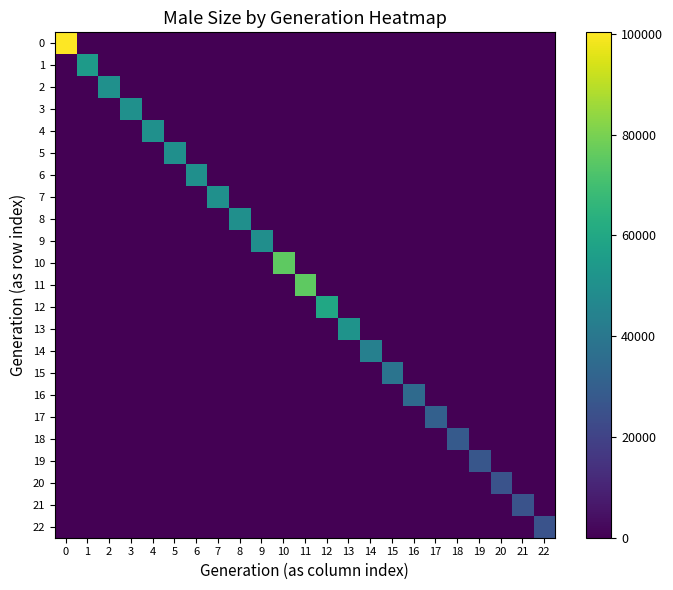

Reading left to right, transcribe all the data shown in this chart.

0: 0=100294	1=0	2=0	3=0	4=0	5=0	6=0	7=0	8=0	9=0	10=0	11=0	12=0	13=0	14=0	15=0	16=0	17=0	18=0	19=0	20=0	21=0	22=0
1: 0=0	1=54553	2=0	3=0	4=0	5=0	6=0	7=0	8=0	9=0	10=0	11=0	12=0	13=0	14=0	15=0	16=0	17=0	18=0	19=0	20=0	21=0	22=0
2: 0=0	1=0	2=50330	3=0	4=0	5=0	6=0	7=0	8=0	9=0	10=0	11=0	12=0	13=0	14=0	15=0	16=0	17=0	18=0	19=0	20=0	21=0	22=0
3: 0=0	1=0	2=0	3=50274	4=0	5=0	6=0	7=0	8=0	9=0	10=0	11=0	12=0	13=0	14=0	15=0	16=0	17=0	18=0	19=0	20=0	21=0	22=0
4: 0=0	1=0	2=0	3=0	4=50164	5=0	6=0	7=0	8=0	9=0	10=0	11=0	12=0	13=0	14=0	15=0	16=0	17=0	18=0	19=0	20=0	21=0	22=0
5: 0=0	1=0	2=0	3=0	4=0	5=49795	6=0	7=0	8=0	9=0	10=0	11=0	12=0	13=0	14=0	15=0	16=0	17=0	18=0	19=0	20=0	21=0	22=0
6: 0=0	1=0	2=0	3=0	4=0	5=0	6=49868	7=0	8=0	9=0	10=0	11=0	12=0	13=0	14=0	15=0	16=0	17=0	18=0	19=0	20=0	21=0	22=0
7: 0=0	1=0	2=0	3=0	4=0	5=0	6=0	7=50273	8=0	9=0	10=0	11=0	12=0	13=0	14=0	15=0	16=0	17=0	18=0	19=0	20=0	21=0	22=0
8: 0=0	1=0	2=0	3=0	4=0	5=0	6=0	7=0	8=50106	9=0	10=0	11=0	12=0	13=0	14=0	15=0	16=0	17=0	18=0	19=0	20=0	21=0	22=0
9: 0=0	1=0	2=0	3=0	4=0	5=0	6=0	7=0	8=0	9=49740	10=0	11=0	12=0	13=0	14=0	15=0	16=0	17=0	18=0	19=0	20=0	21=0	22=0
10: 0=0	1=0	2=0	3=0	4=0	5=0	6=0	7=0	8=0	9=0	10=75392	11=0	12=0	13=0	14=0	15=0	16=0	17=0	18=0	19=0	20=0	21=0	22=0
11: 0=0	1=0	2=0	3=0	4=0	5=0	6=0	7=0	8=0	9=0	10=0	11=75401	12=0	13=0	14=0	15=0	16=0	17=0	18=0	19=0	20=0	21=0	22=0
12: 0=0	1=0	2=0	3=0	4=0	5=0	6=0	7=0	8=0	9=0	10=0	11=0	12=59879	13=0	14=0	15=0	16=0	17=0	18=0	19=0	20=0	21=0	22=0
13: 0=0	1=0	2=0	3=0	4=0	5=0	6=0	7=0	8=0	9=0	10=0	11=0	12=0	13=51444	14=0	15=0	16=0	17=0	18=0	19=0	20=0	21=0	22=0
14: 0=0	1=0	2=0	3=0	4=0	5=0	6=0	7=0	8=0	9=0	10=0	11=0	12=0	13=0	14=43867	15=0	16=0	17=0	18=0	19=0	20=0	21=0	22=0
15: 0=0	1=0	2=0	3=0	4=0	5=0	6=0	7=0	8=0	9=0	10=0	11=0	12=0	13=0	14=0	15=38694	16=0	17=0	18=0	19=0	20=0	21=0	22=0
16: 0=0	1=0	2=0	3=0	4=0	5=0	6=0	7=0	8=0	9=0	10=0	11=0	12=0	13=0	14=0	15=0	16=34866	17=0	18=0	19=0	20=0	21=0	22=0
17: 0=0	1=0	2=0	3=0	4=0	5=0	6=0	7=0	8=0	9=0	10=0	11=0	12=0	13=0	14=0	15=0	16=0	17=30762	18=0	19=0	20=0	21=0	22=0
18: 0=0	1=0	2=0	3=0	4=0	5=0	6=0	7=0	8=0	9=0	10=0	11=0	12=0	13=0	14=0	15=0	16=0	17=0	18=28511	19=0	20=0	21=0	22=0
19: 0=0	1=0	2=0	3=0	4=0	5=0	6=0	7=0	8=0	9=0	10=0	11=0	12=0	13=0	14=0	15=0	16=0	17=0	18=0	19=26983	20=0	21=0	22=0
20: 0=0	1=0	2=0	3=0	4=0	5=0	6=0	7=0	8=0	9=0	10=0	11=0	12=0	13=0	14=0	15=0	16=0	17=0	18=0	19=0	20=25841	21=0	22=0
21: 0=0	1=0	2=0	3=0	4=0	5=0	6=0	7=0	8=0	9=0	10=0	11=0	12=0	13=0	14=0	15=0	16=0	17=0	18=0	19=0	20=0	21=25522	22=0
22: 0=0	1=0	2=0	3=0	4=0	5=0	6=0	7=0	8=0	9=0	10=0	11=0	12=0	13=0	14=0	15=0	16=0	17=0	18=0	19=0	20=0	21=0	22=25500